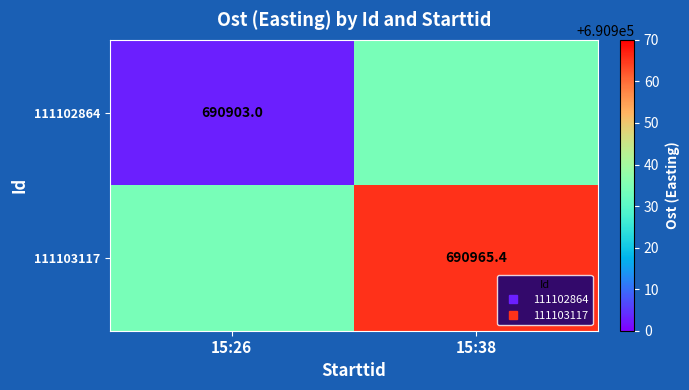

What is the approximate value of 111103117 at 15:26?

690934.2